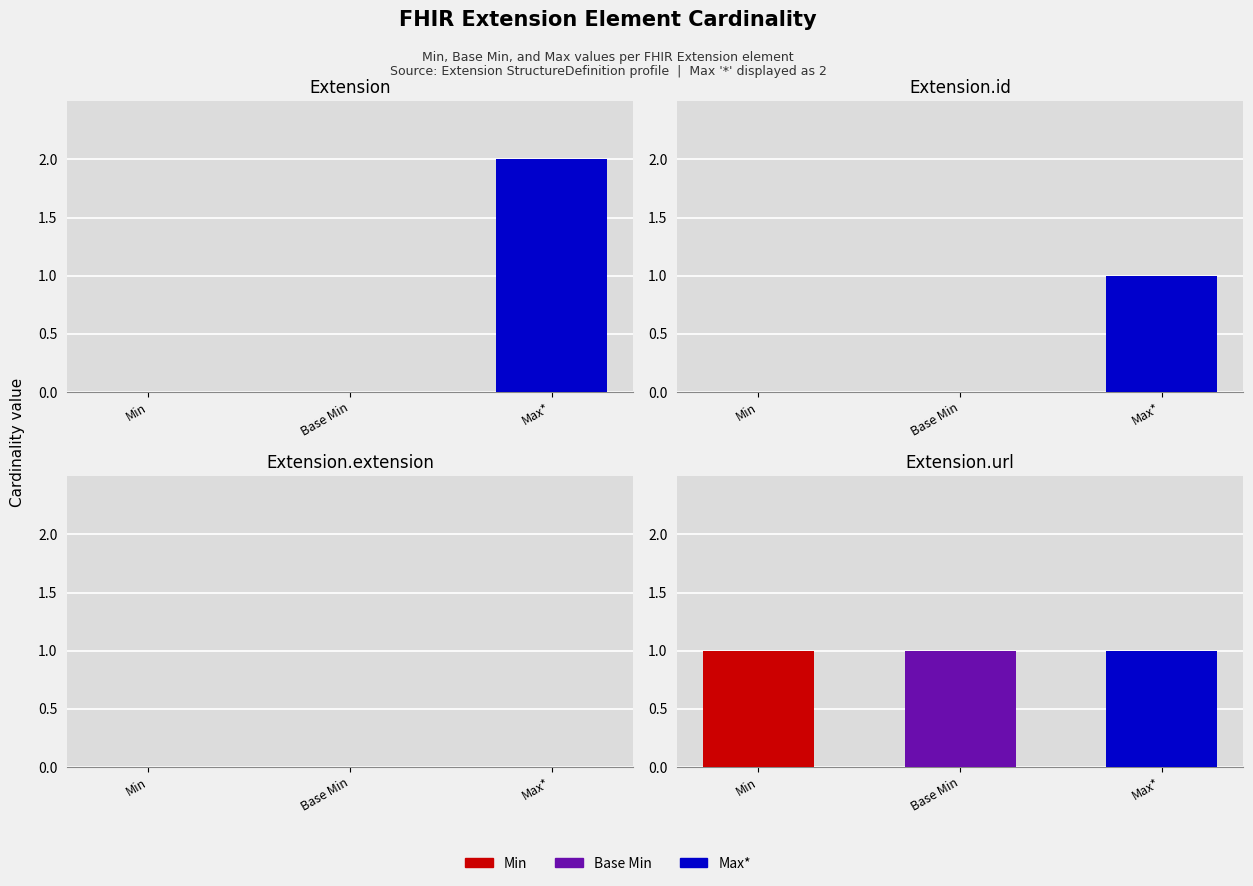

The Base Min series shows 0 at Extension.extension. True or false?

False